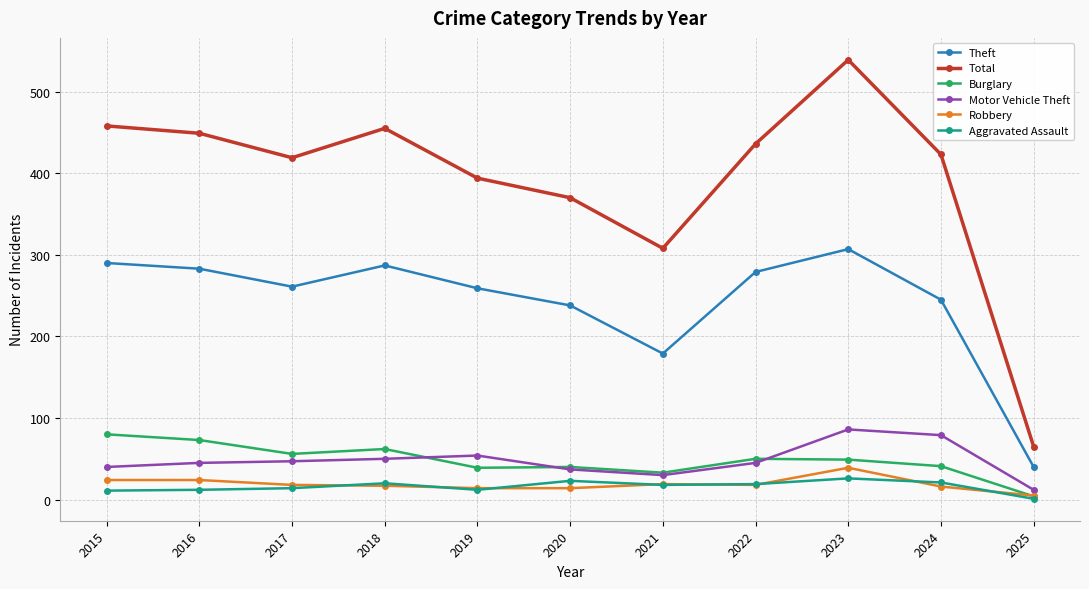

What is the highest value of the Total series?

539